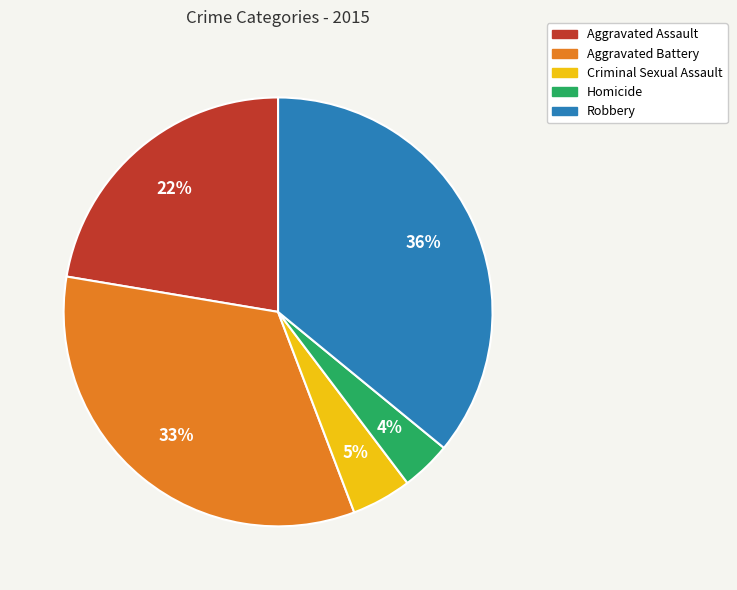

What is the smallest slice in the pie chart?

Homicide